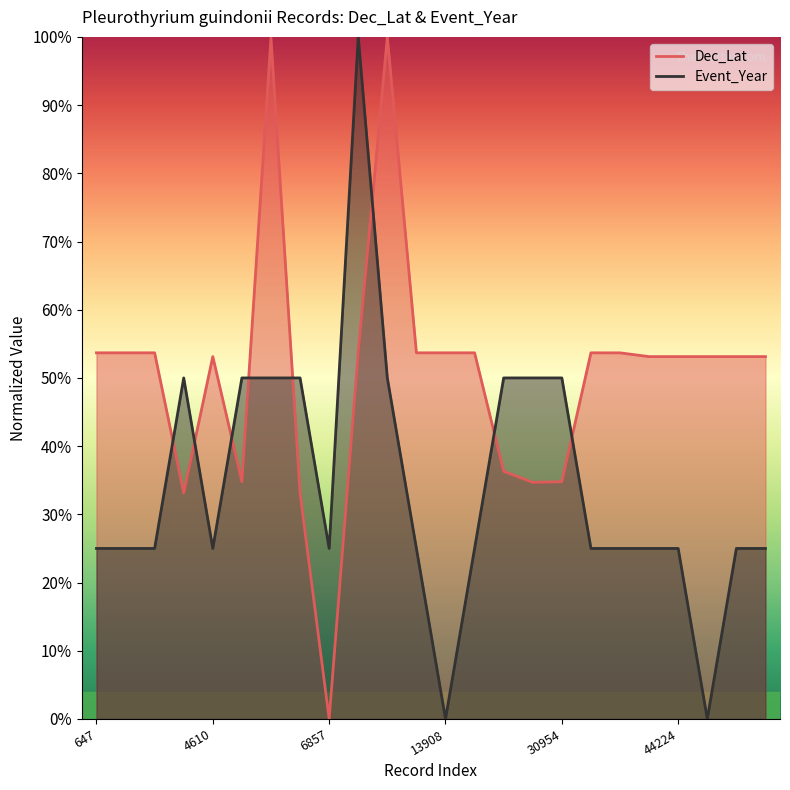

At 38597, list the series in order from largest to smallest.

Dec_Lat, Event_Year